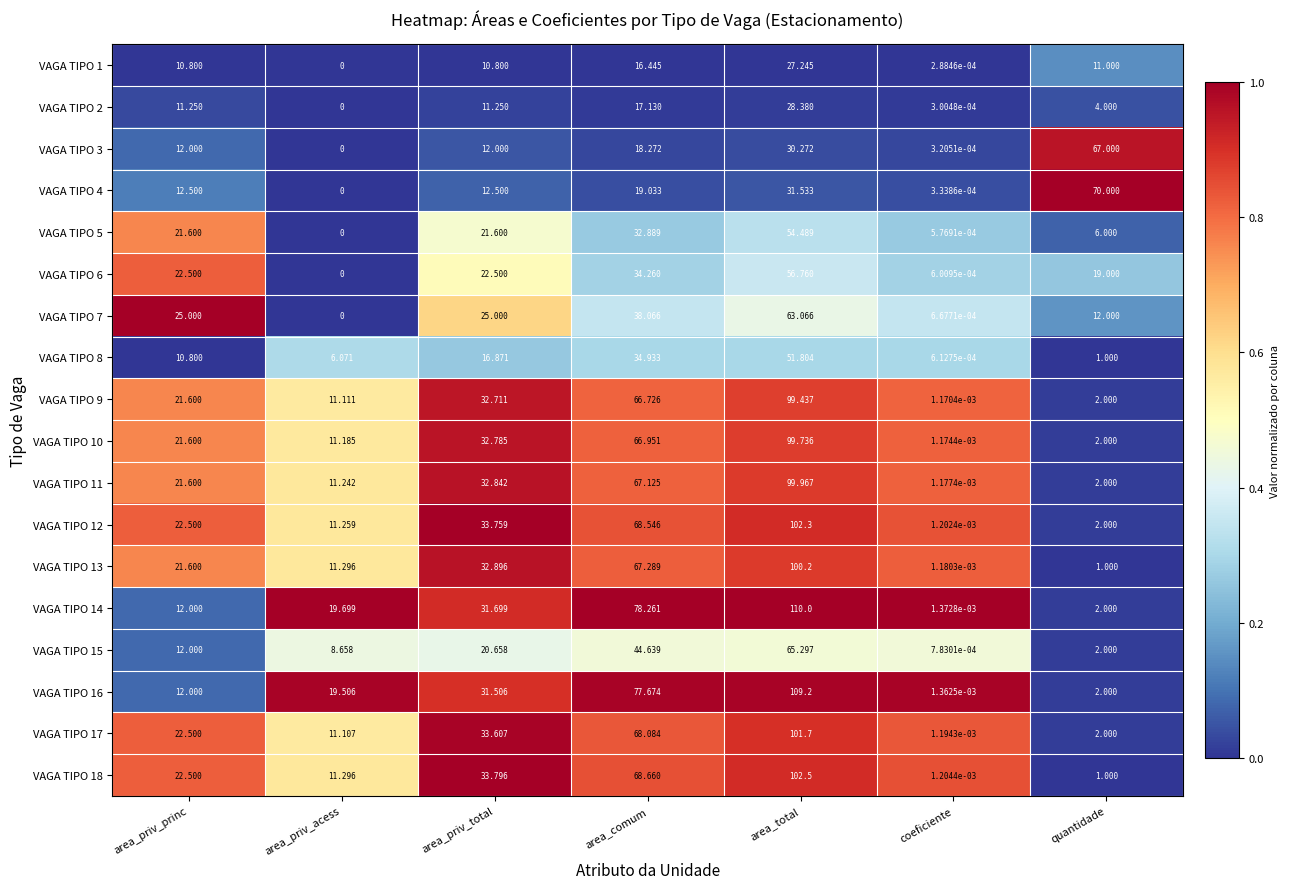

Where does the VAGA TIPO 5 series first go above 21?

area_priv_princ